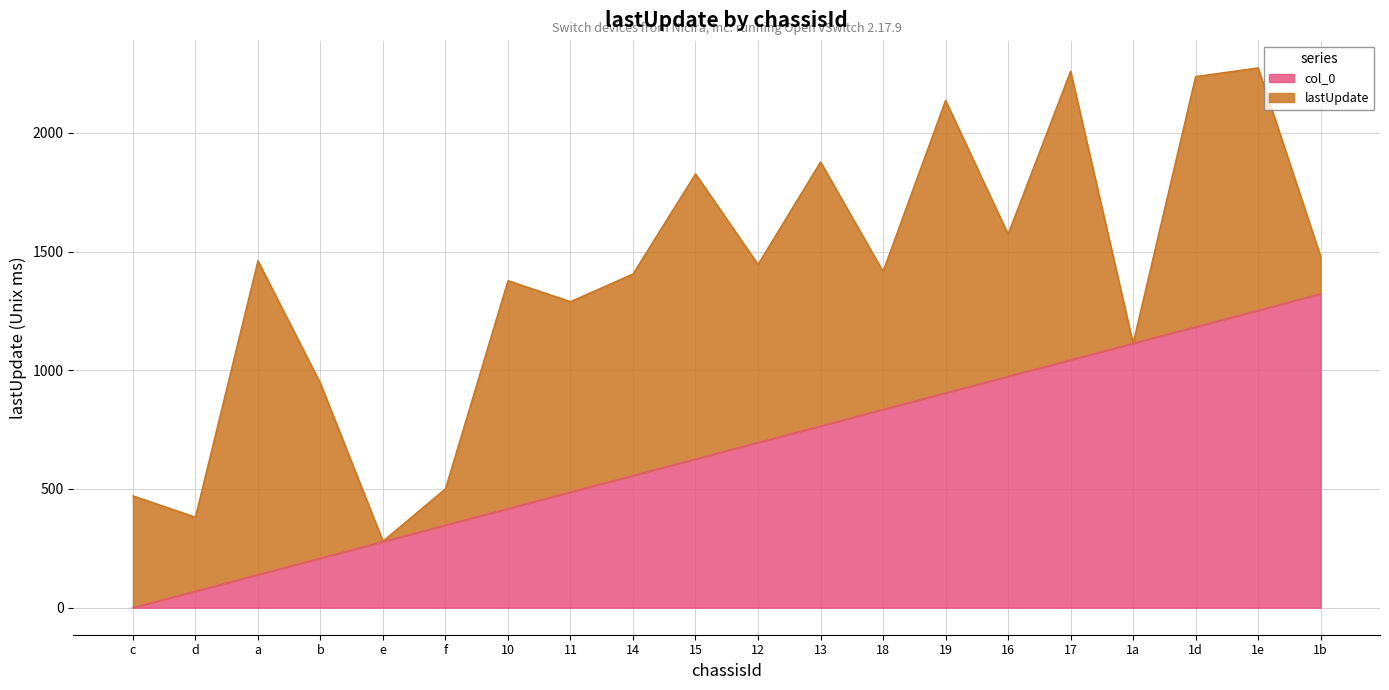

What position from the right is b?

17